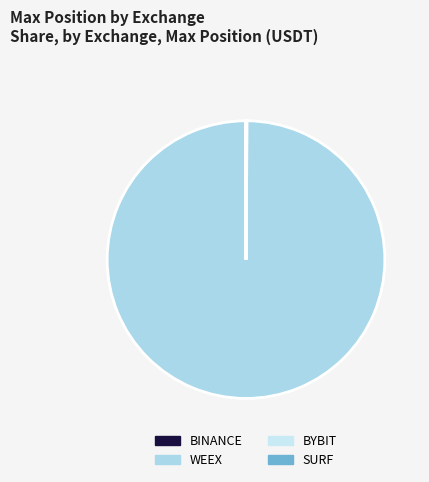

Between BINANCE and BYBIT, which is larger?

BINANCE